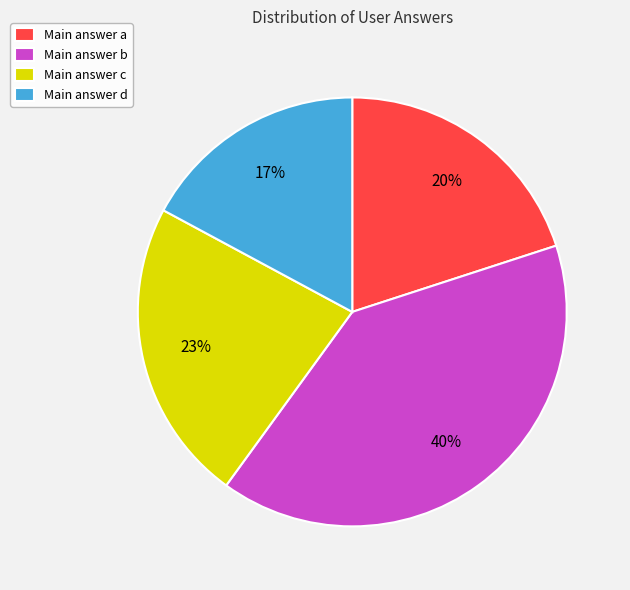

Does Main answer c account for over 50% of the chart?

No